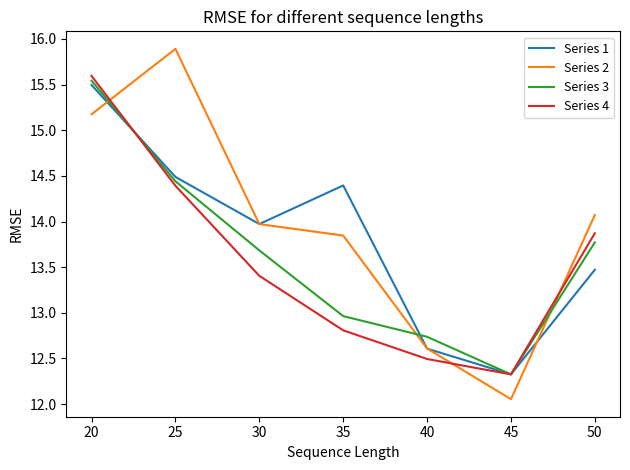

What is the total value across all series at 35?

54.0